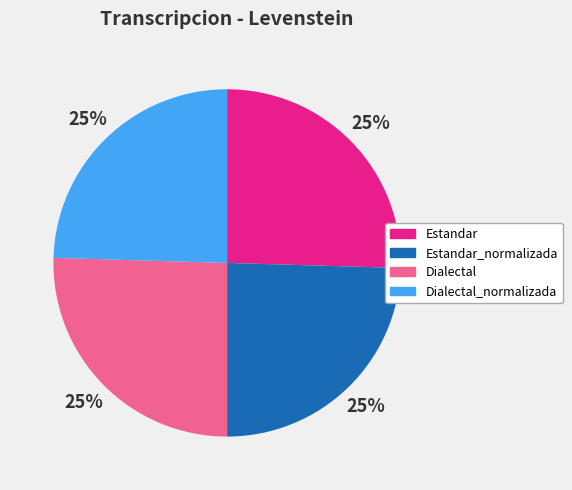

To the nearest percent, what percentage of the pie is Dialectal?

25%